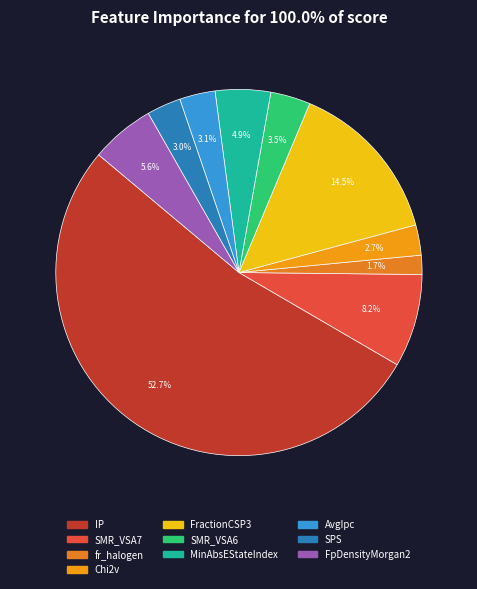

How many segments does this pie chart have?

10